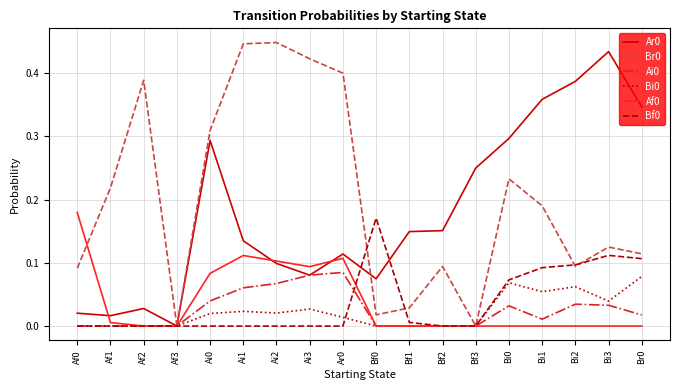

What position from the right is Af3?

15